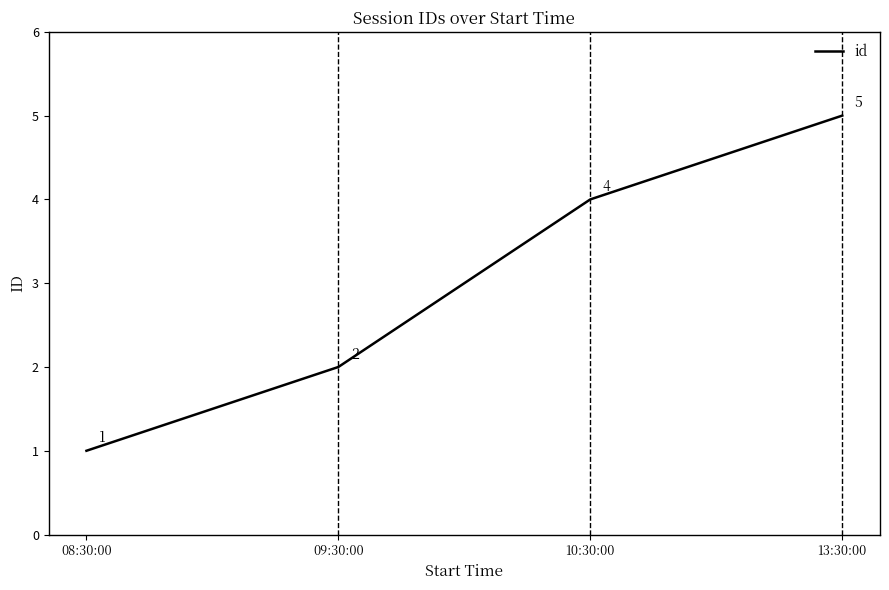

Count the values in the range 2 to 5.

3